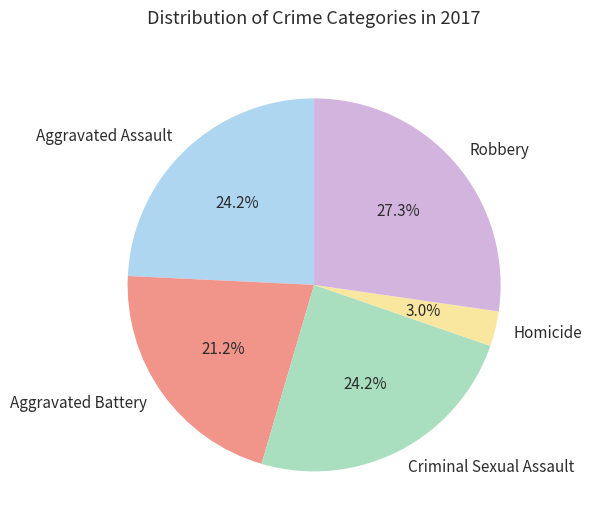

Approximately how many times larger is the value at Criminal Sexual Assault compared to Robbery?

0.9